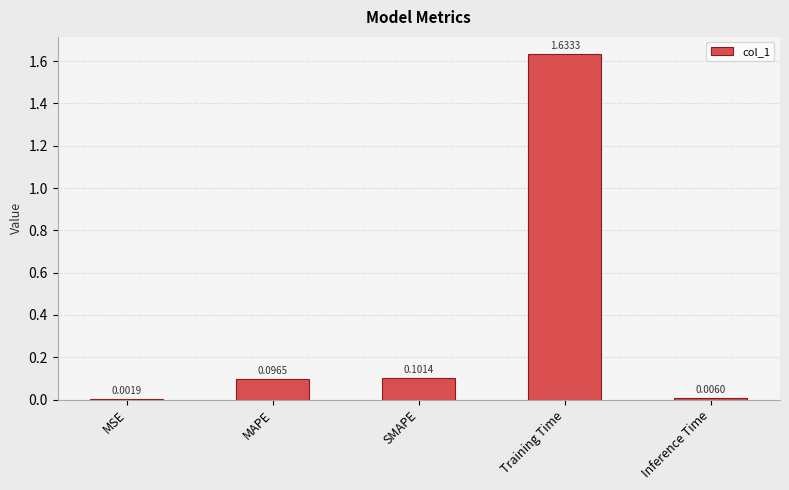

Does the chart contain stacked bars?

No